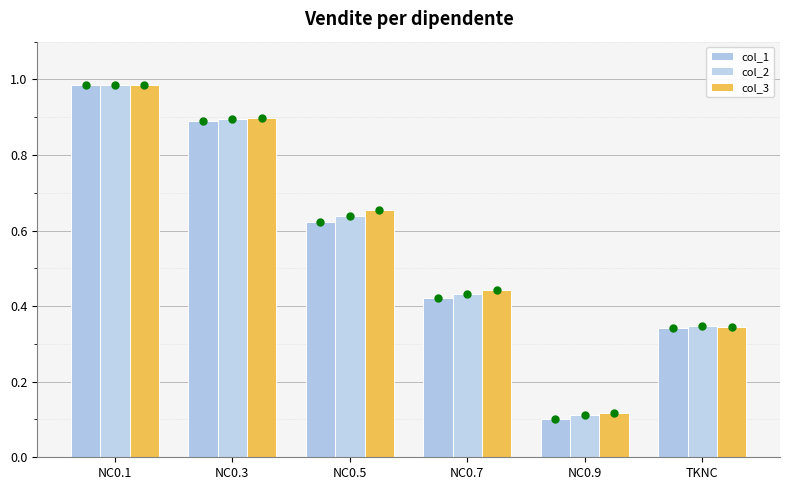

Between TKNC and NC0.3, which is larger?

NC0.3